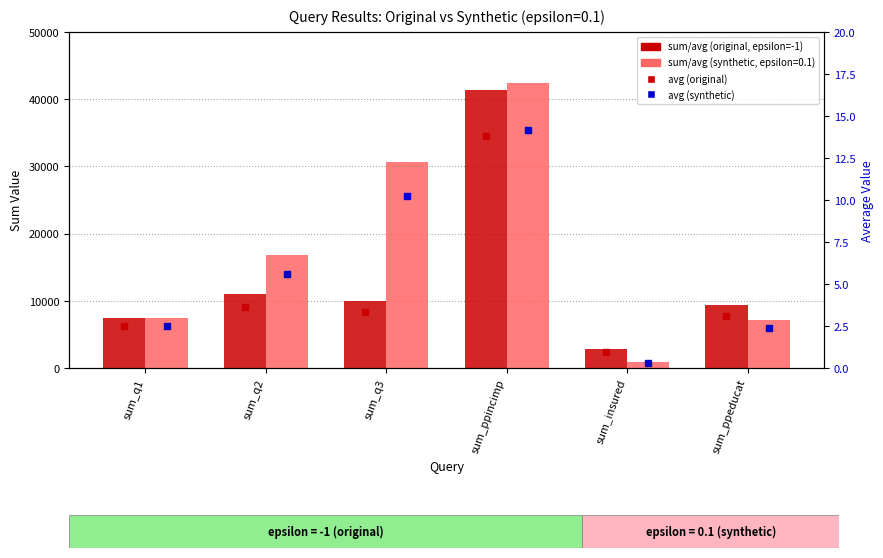

How many distinct data groups are displayed?

4